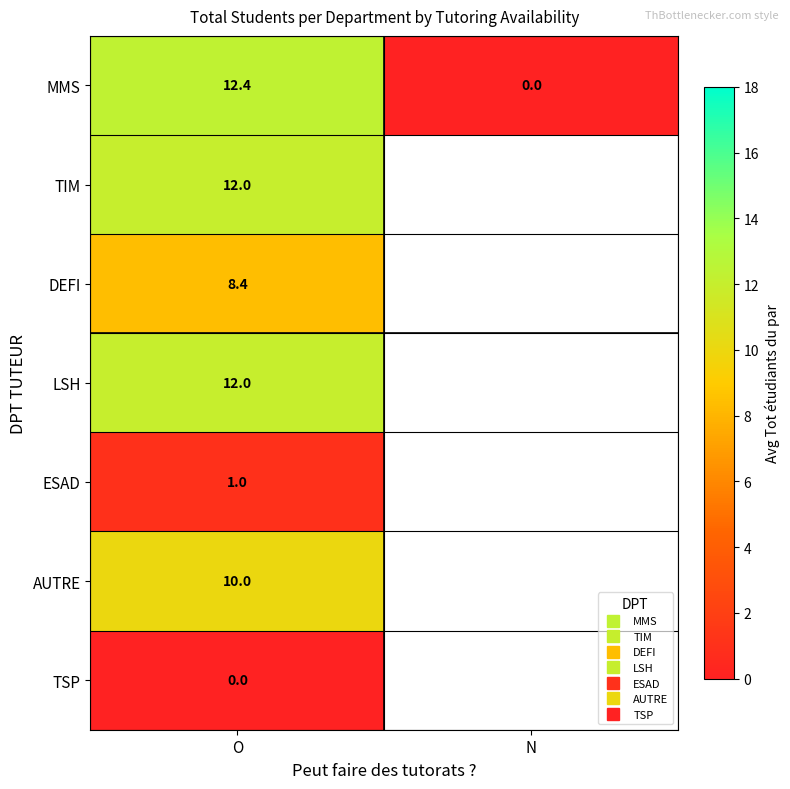

Rank the categories by DEFI value from highest to lowest.

O, N